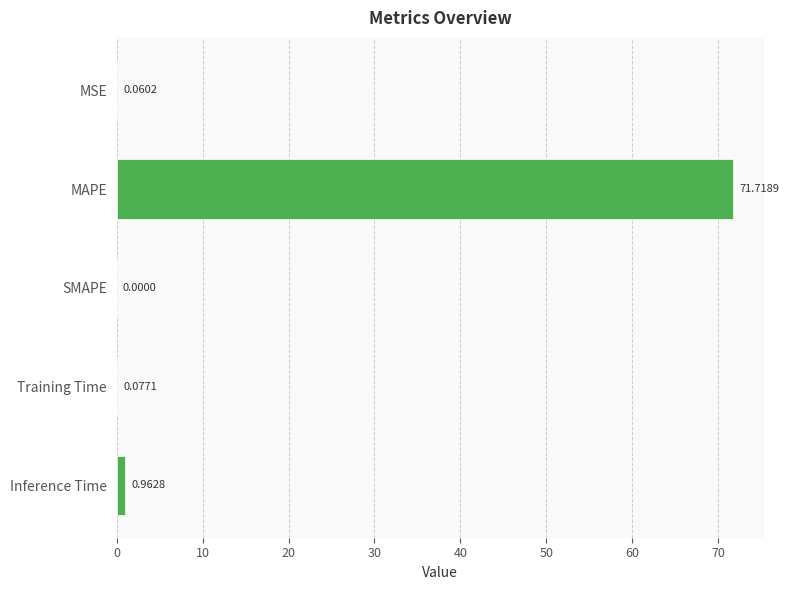

What is the sum of all values?

72.8